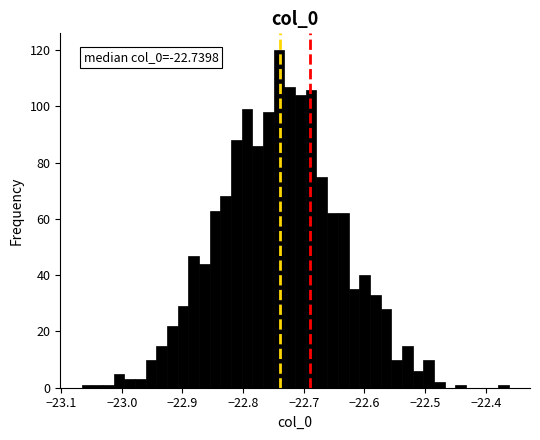

Read against the x-axis, roughly where is the centre of the tallest bar?

-22.74